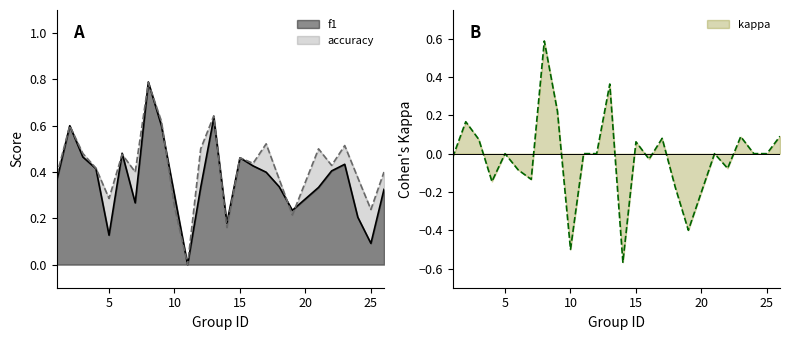

What is the sum of the accuracy values at 15 and 2?

1.1